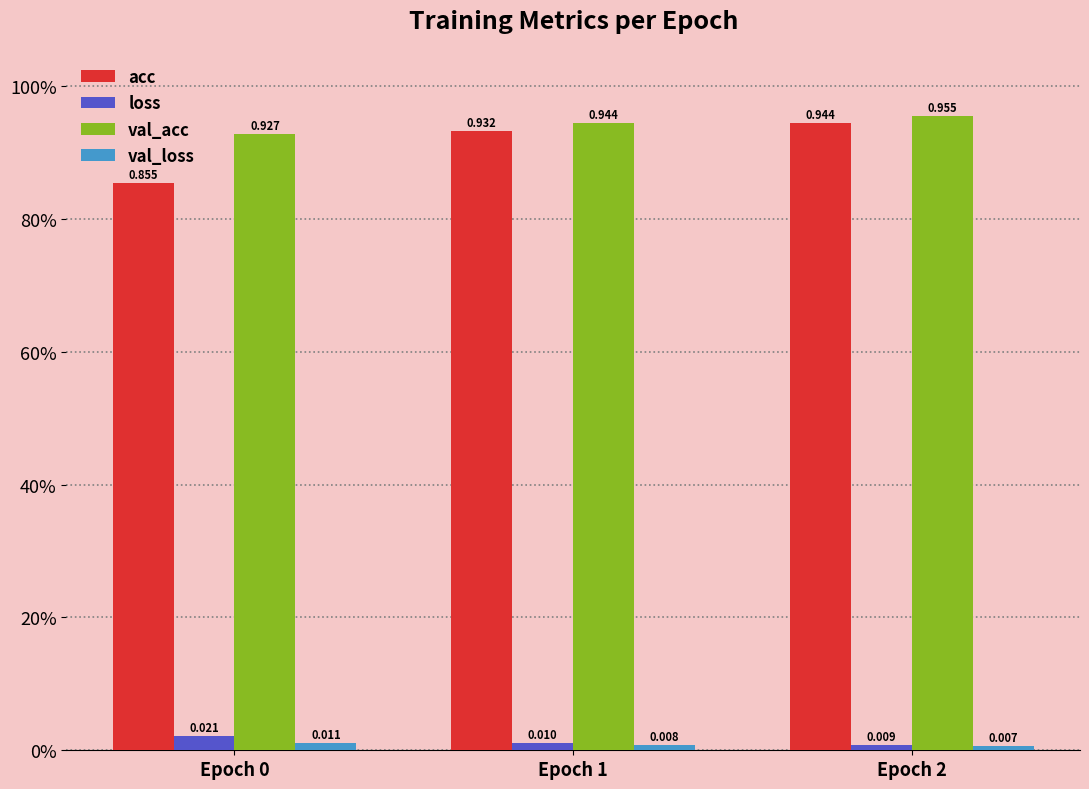

What is the spread (max minus min) of values at Epoch 1?

0.9